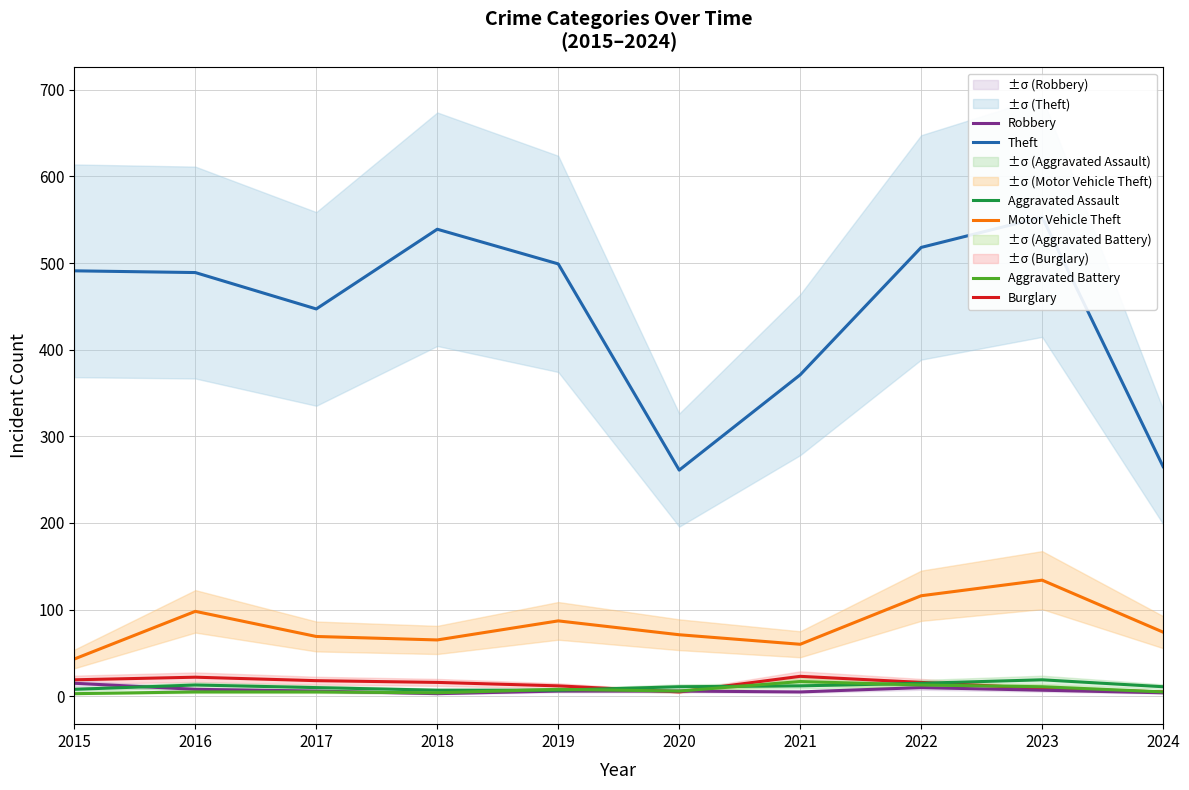

What is the value of the Theft point at the 1st from the left?

491